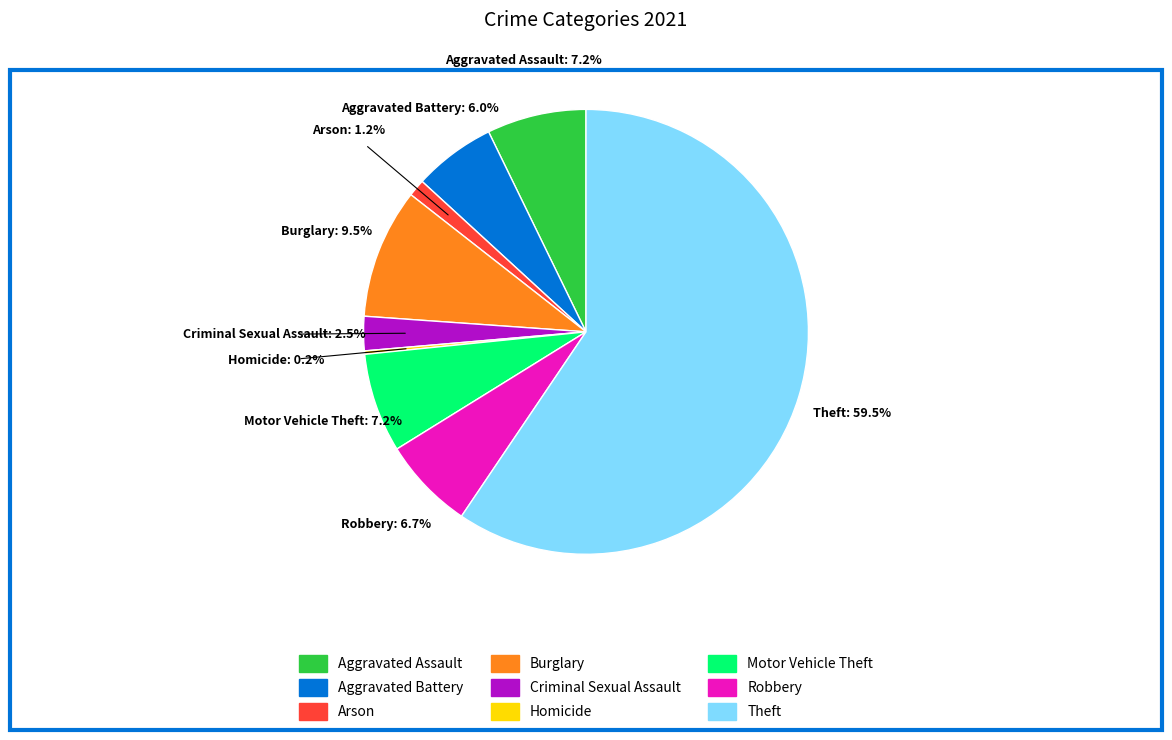

Approximately how many times larger is the value at Burglary compared to Robbery?

1.4